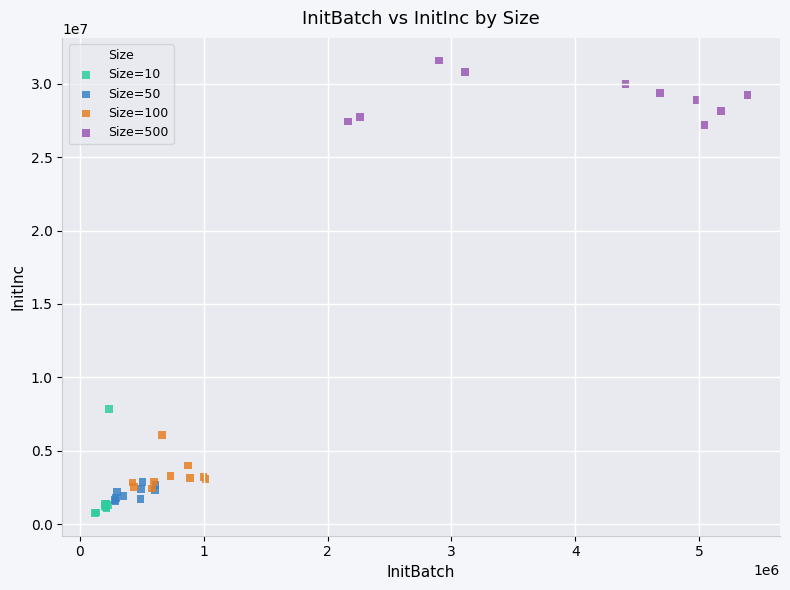

Which series contains the highest Y value?

Size=500